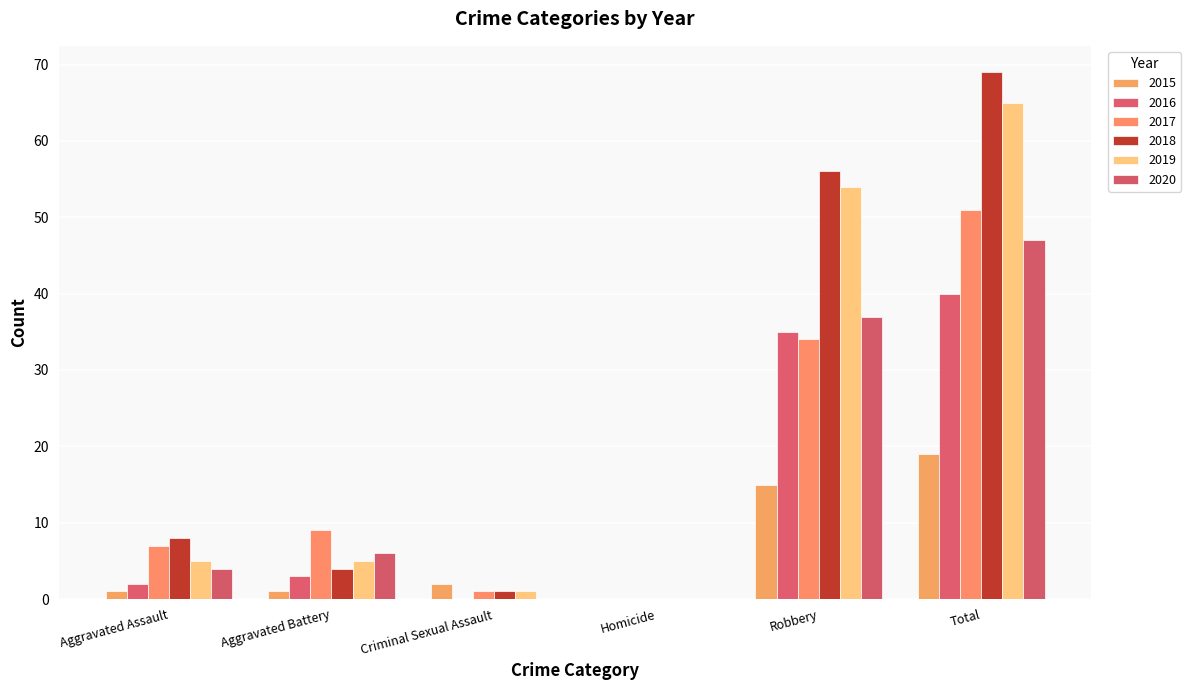

Is it true that 2019 equals 36 at Total?

False